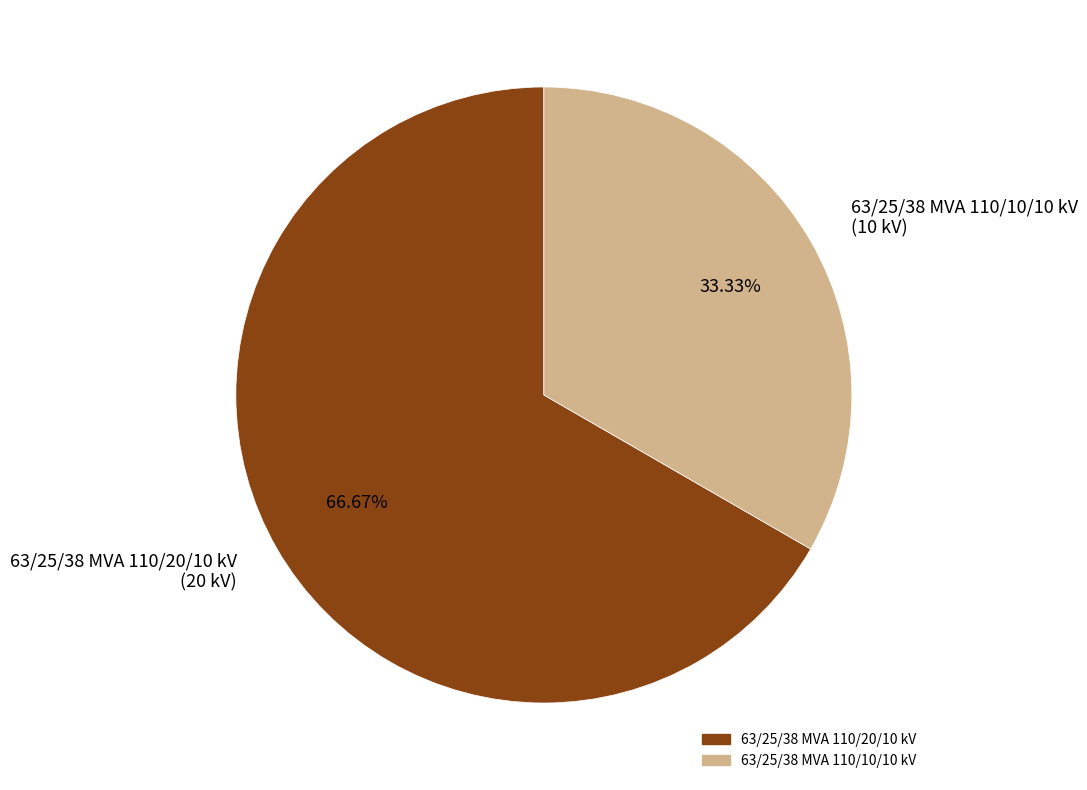

Count the number of slices in the pie.

2